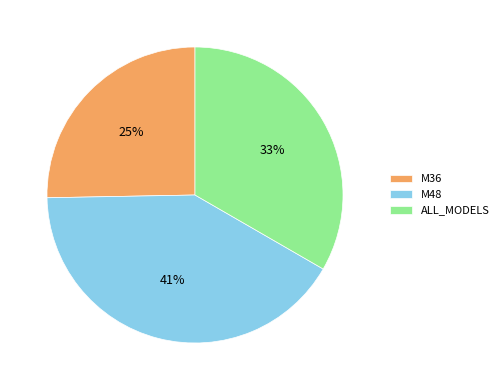

What is the largest slice in the pie chart?

M48